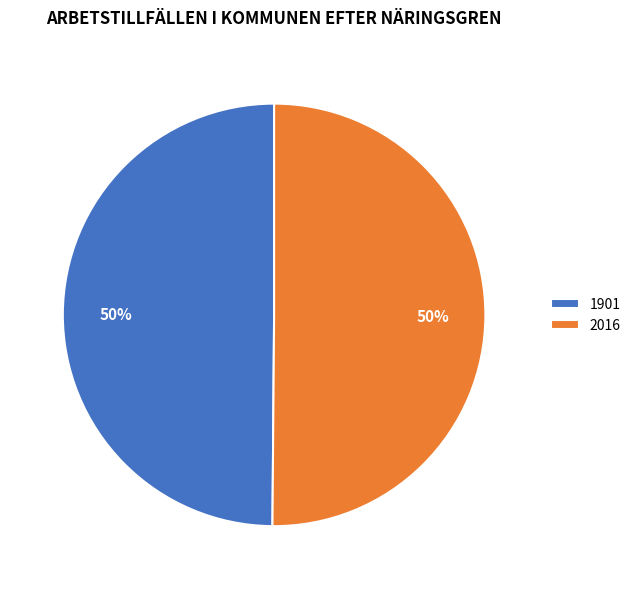

What percentage is the 2016 slice, to the nearest percent?

50%